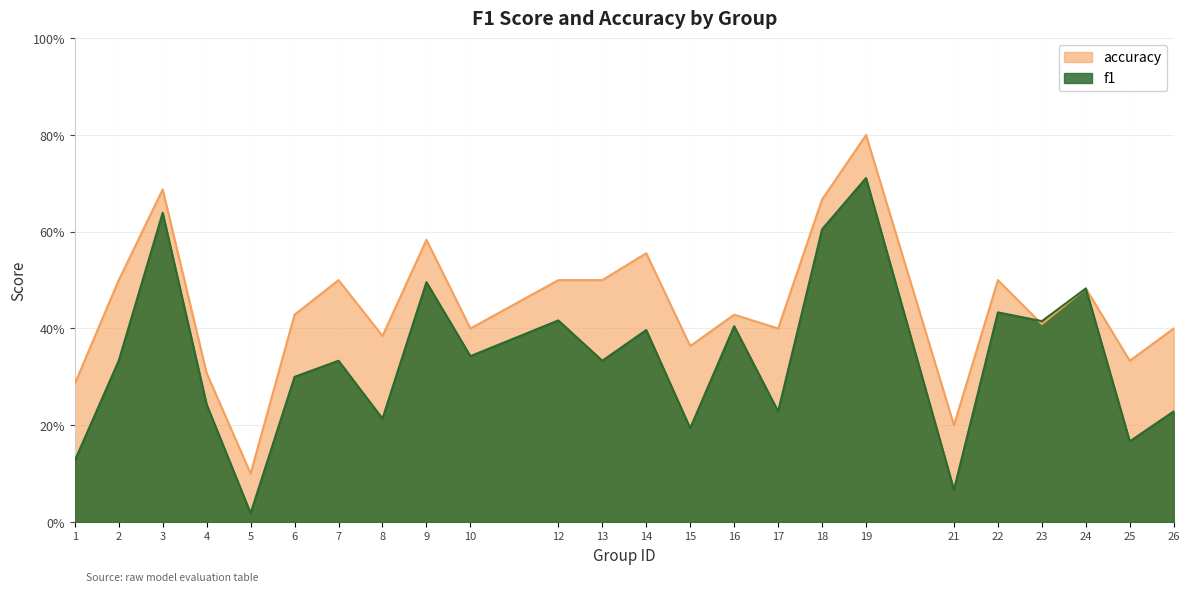

The value of accuracy at 17 is 0.7. True or false?

False